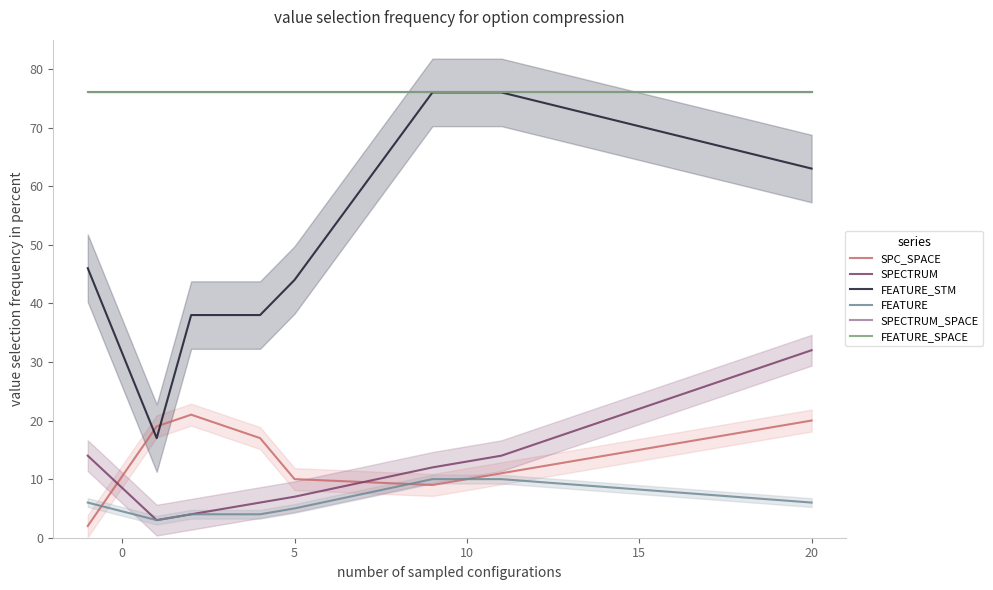

List the series in order of their peak value, lowest first.

FEATURE, SPC_SPACE, SPECTRUM, FEATURE_STM, SPECTRUM_SPACE, FEATURE_SPACE